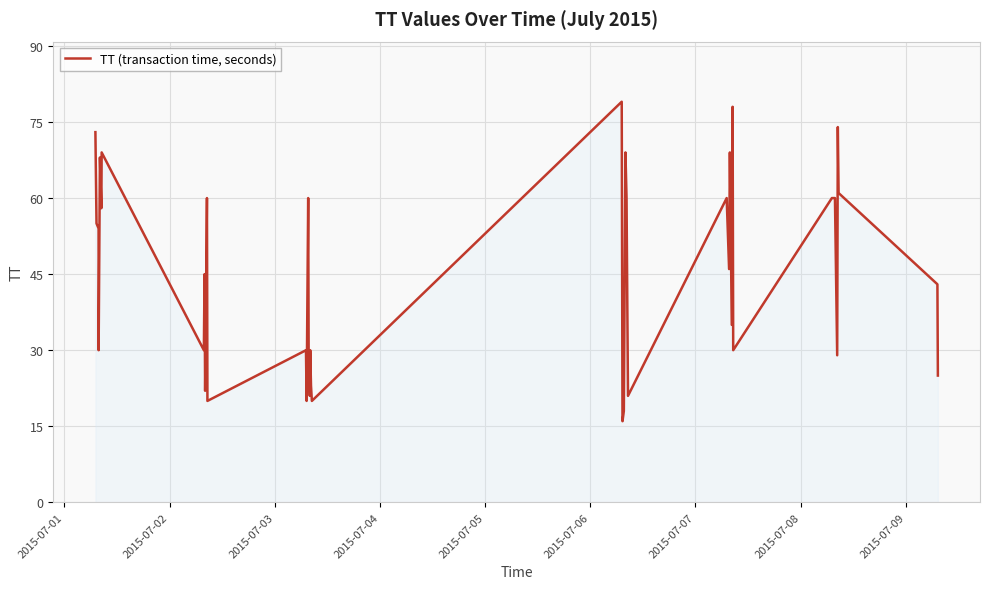

What is the difference between the maximum and minimum values?

63